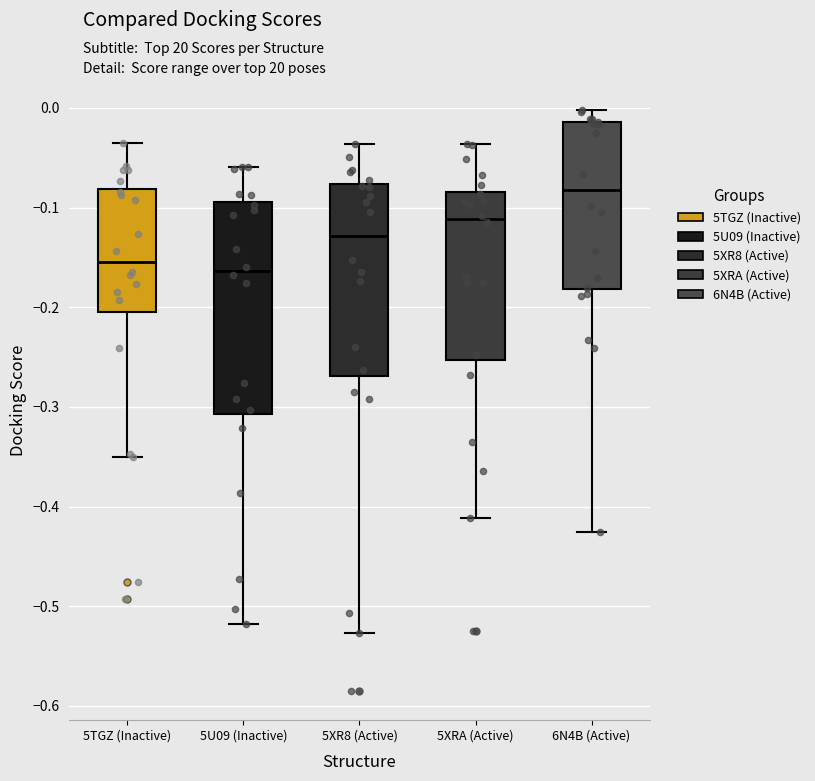

Which box is the tallest, from its lower edge to its upper edge?

5U09 (Inactive)